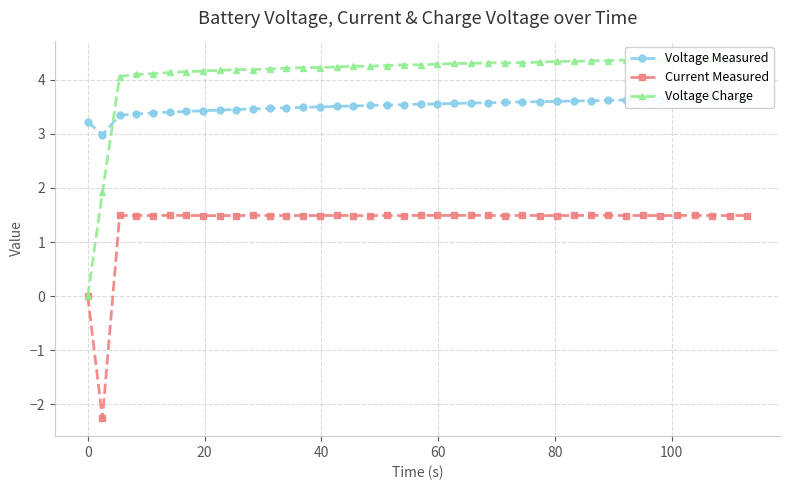

Is this an area chart (filled region under the line)?

No